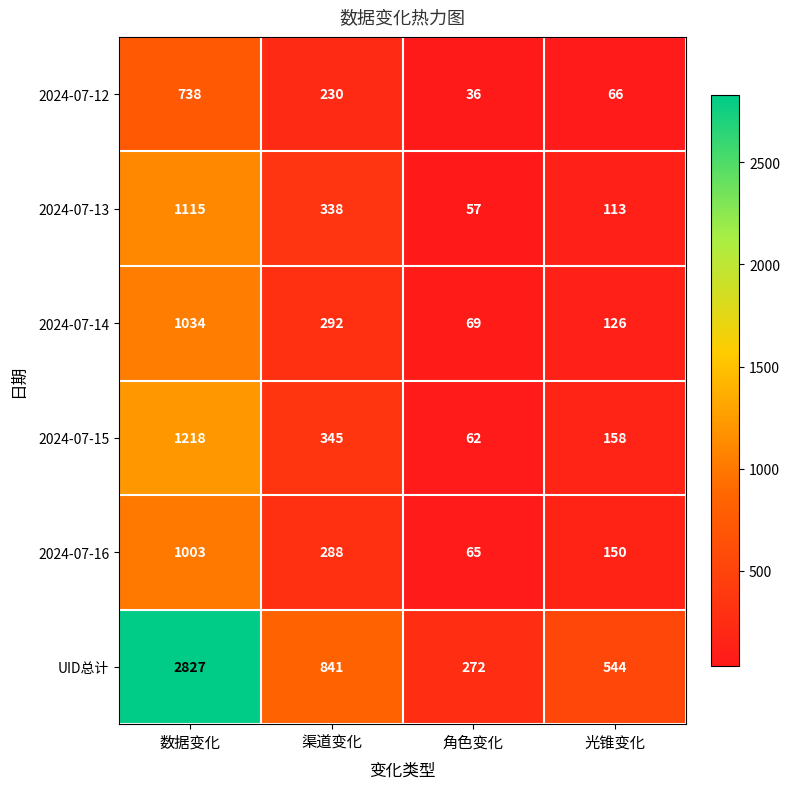

At which label does 2024-07-13 first exceed 338?

数据变化